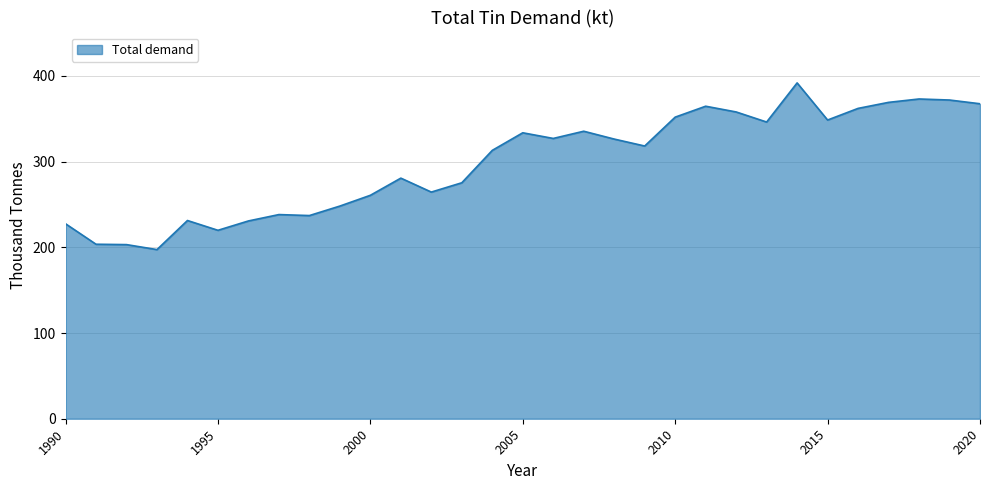

What is the maximum value shown in the chart?

391.8